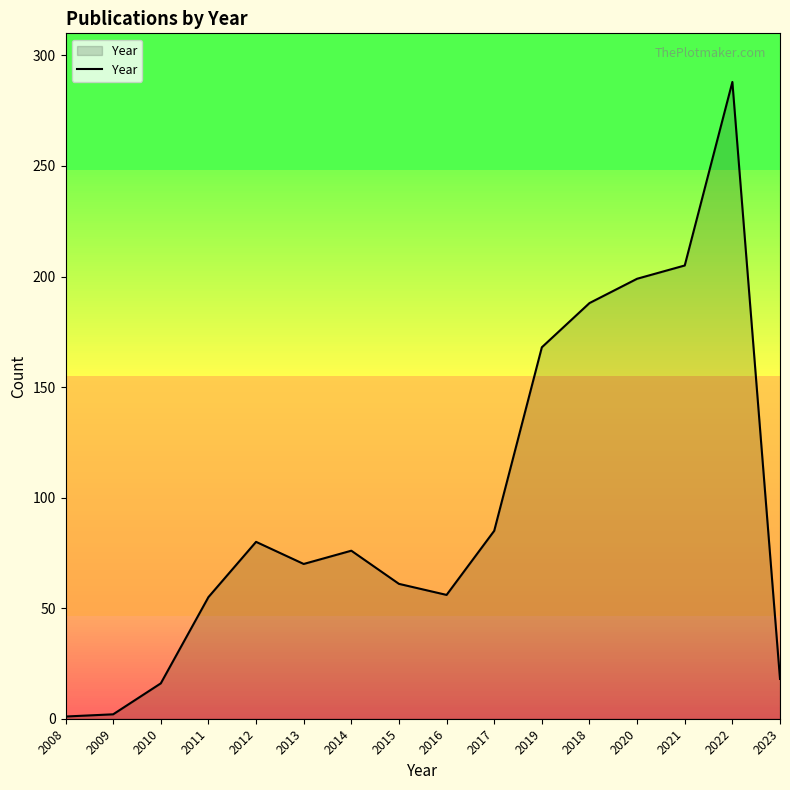

Approximately how many times larger is the value at 2019 compared to 2017?

2.0